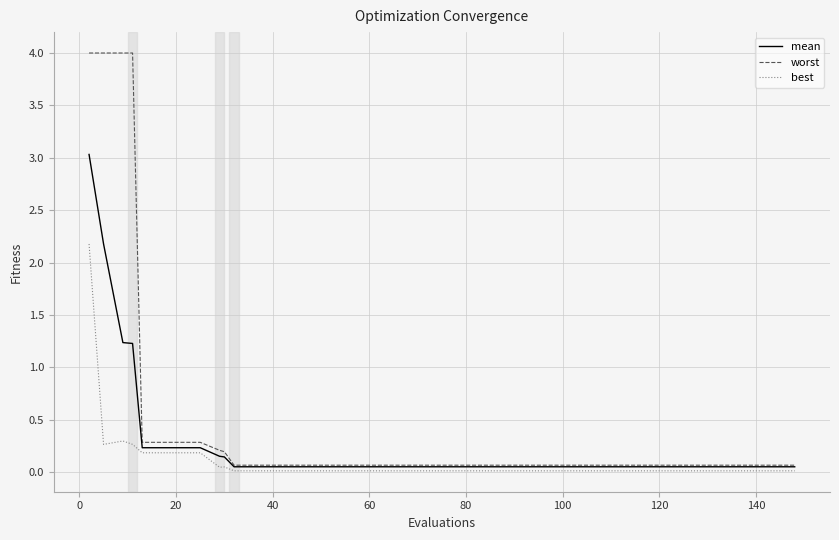

What is the greatest value displayed?

4.0